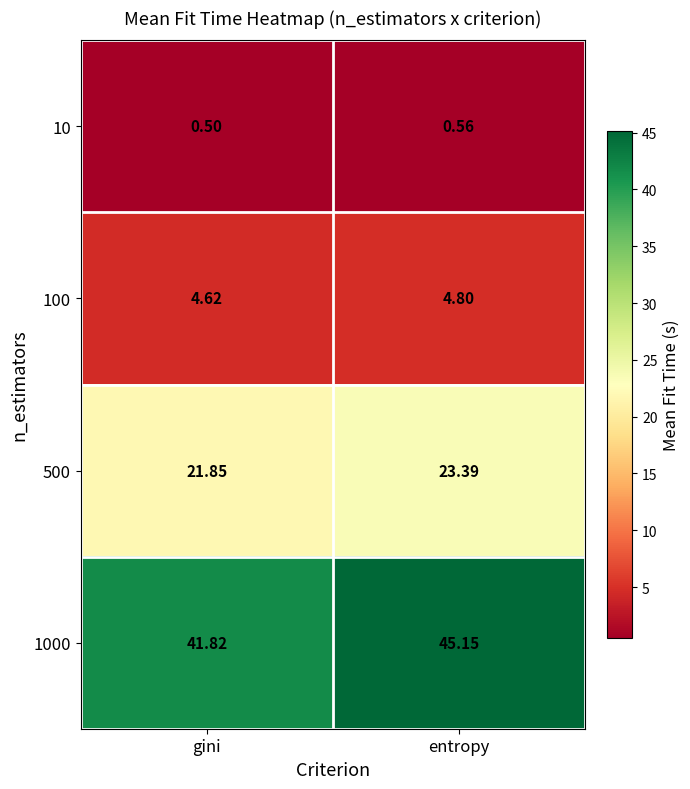

Rank the categories by 1000 value from lowest to highest.

gini, entropy